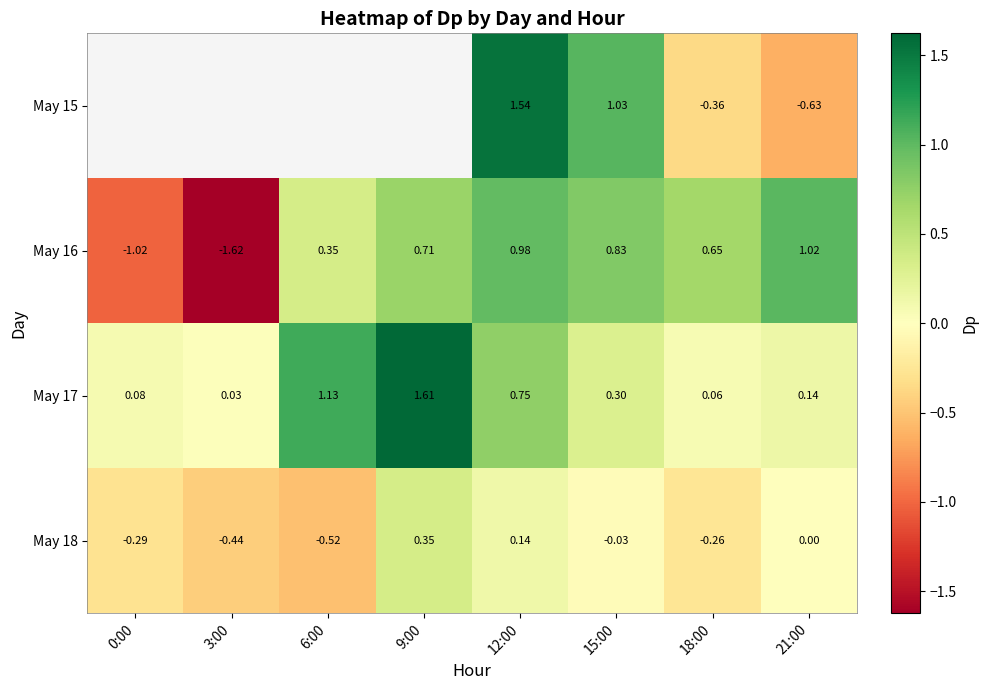

Count the number of categories in the chart.

8